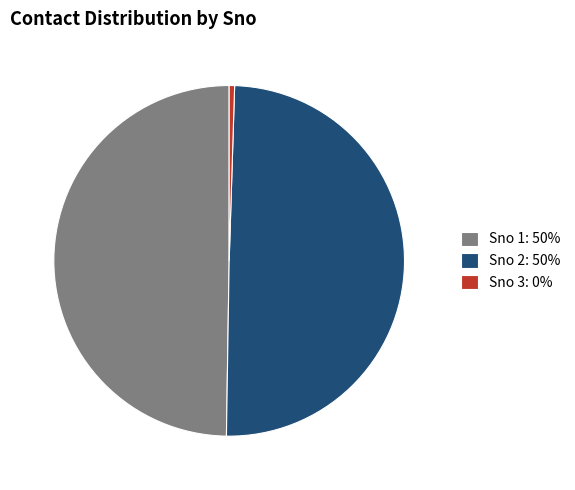

What is the ratio of the value at Sno 1: 50% to the value at Sno 2: 50%?

1.0